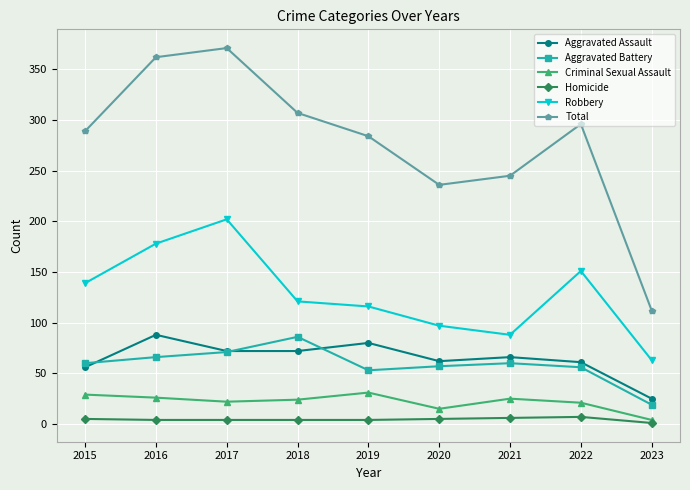

The value of Aggravated Assault at 2017 is 72. True or false?

True